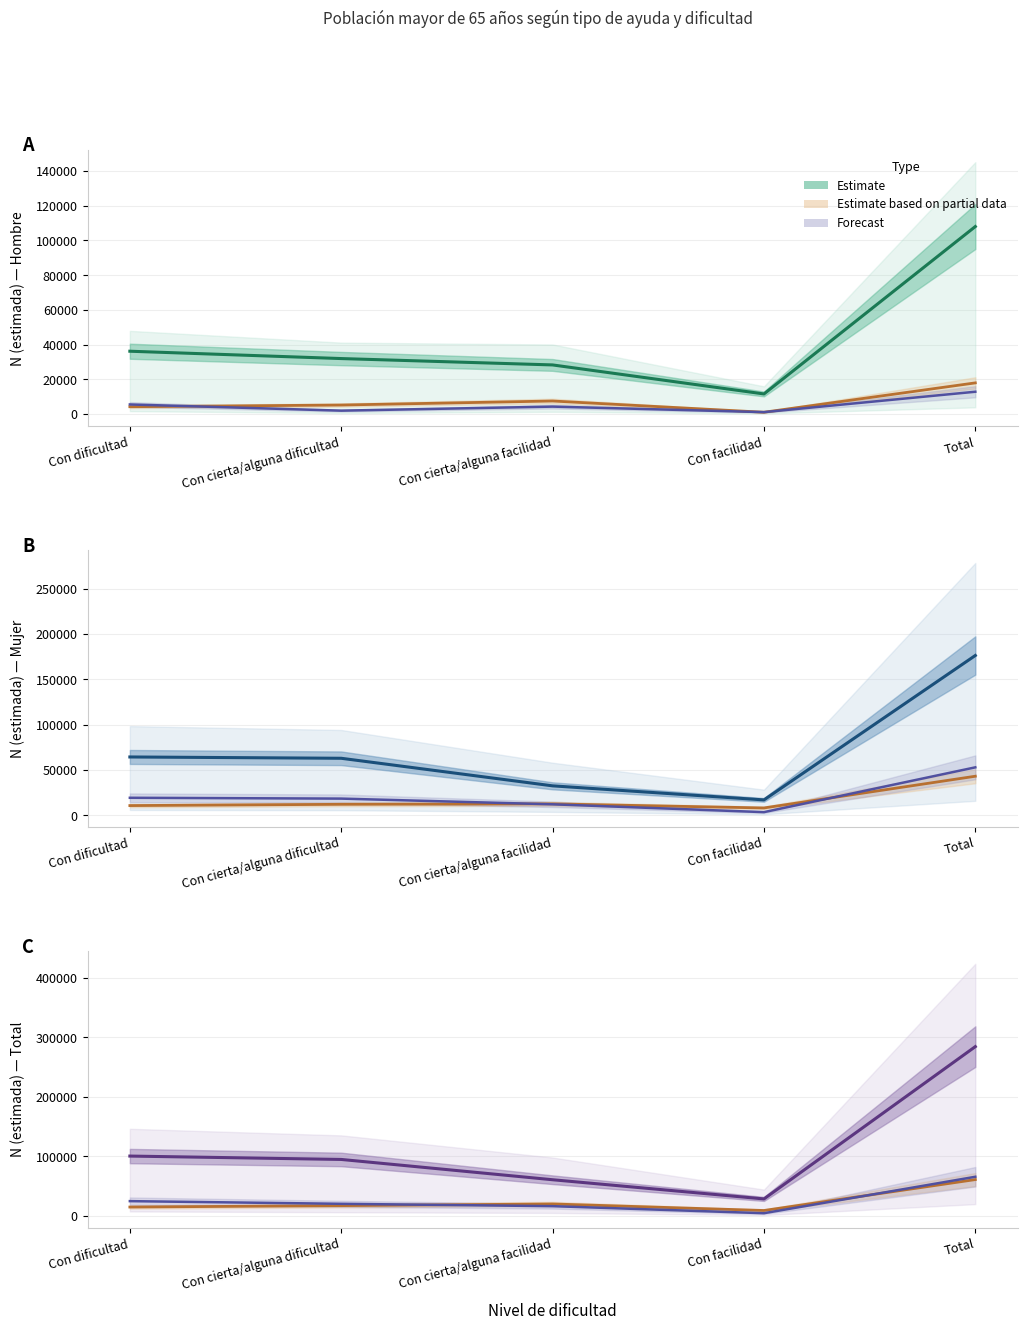

What position from the right is Con facilidad?

2